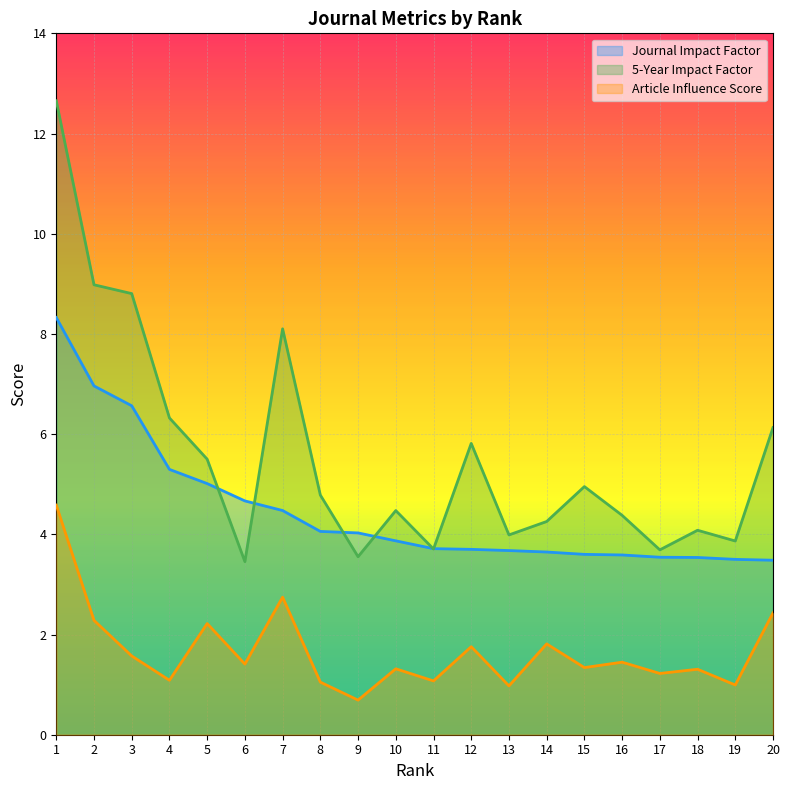

Between 15 and 10, which is larger?

10